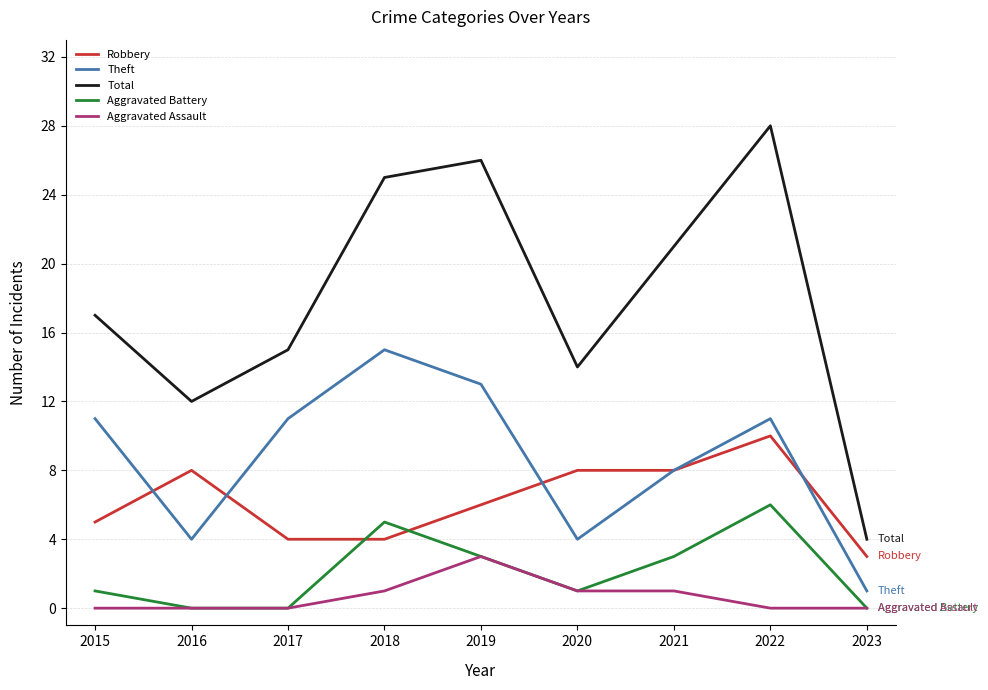

In Total, how many points are higher than both neighbors (excluding endpoints)?

2